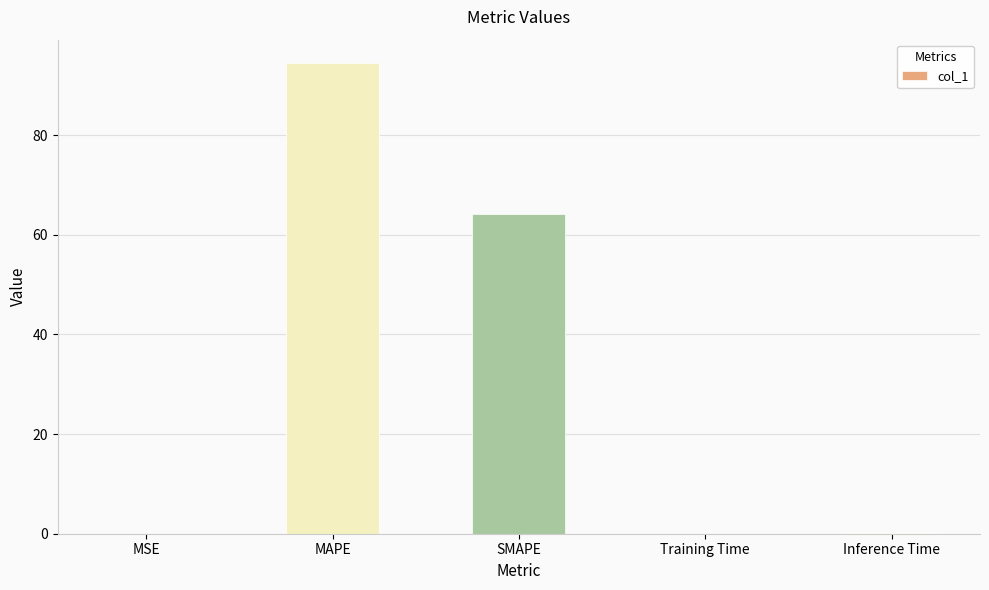

Which has a higher value, MAPE or Training Time?

MAPE